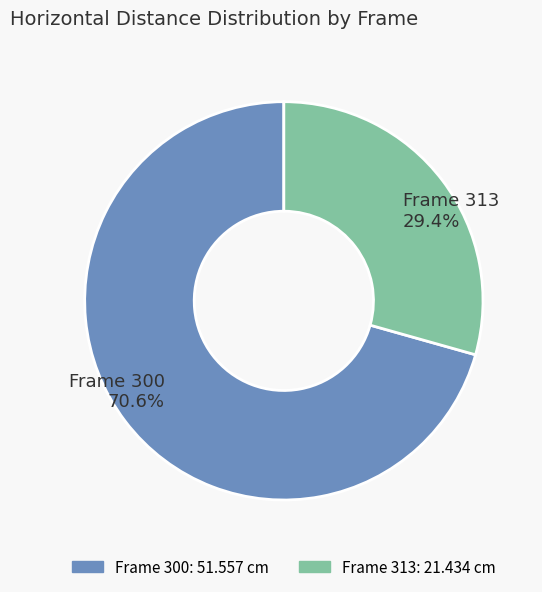

Does any single category account for the majority?

Yes